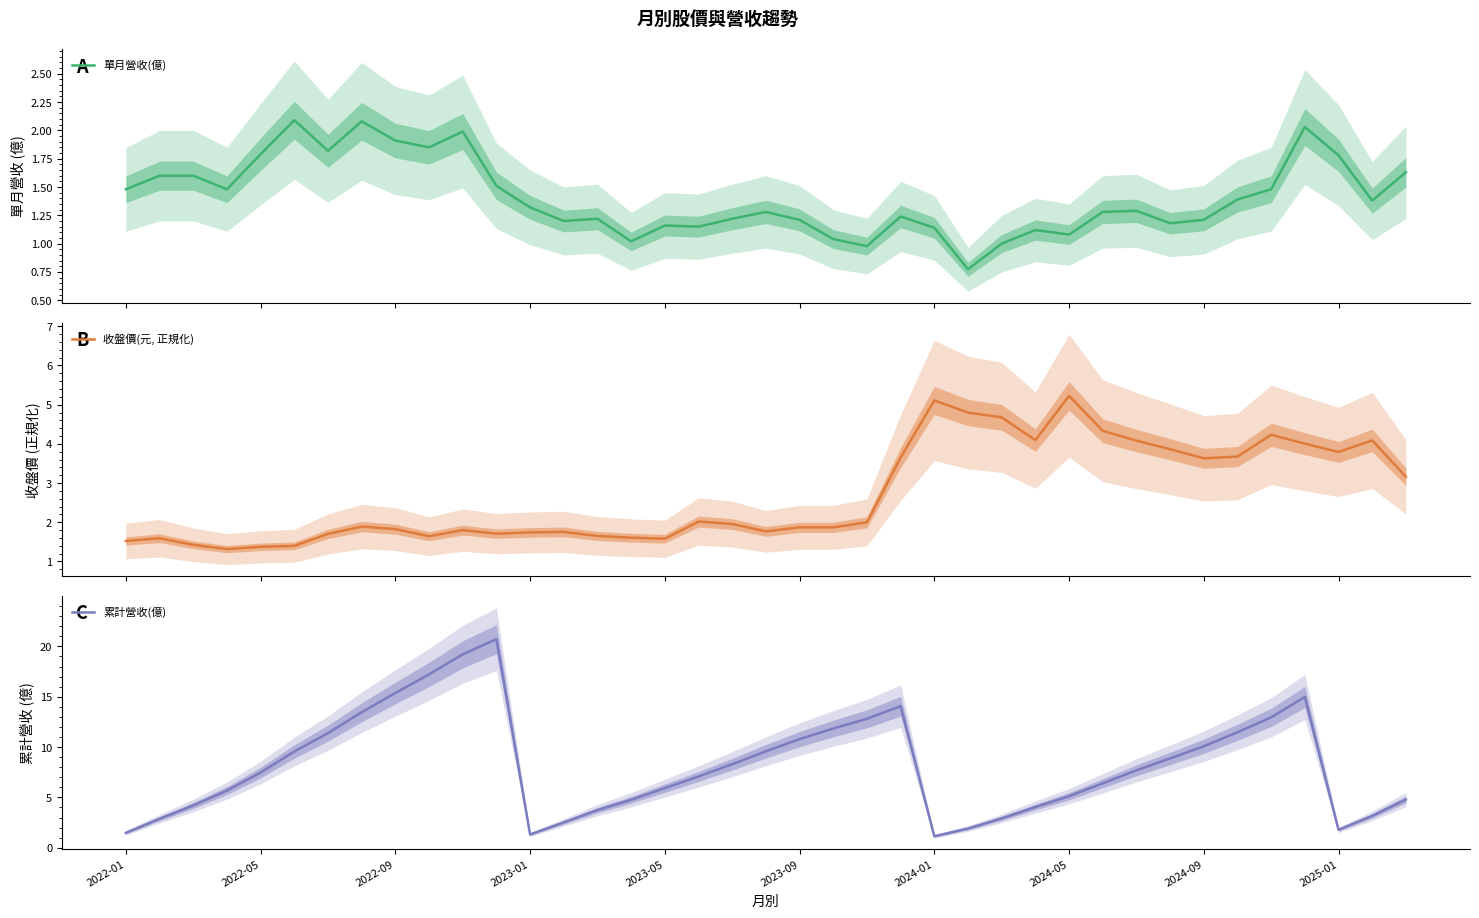

True or false: 單月營收(億) has a value of 1.0 at 34.

False